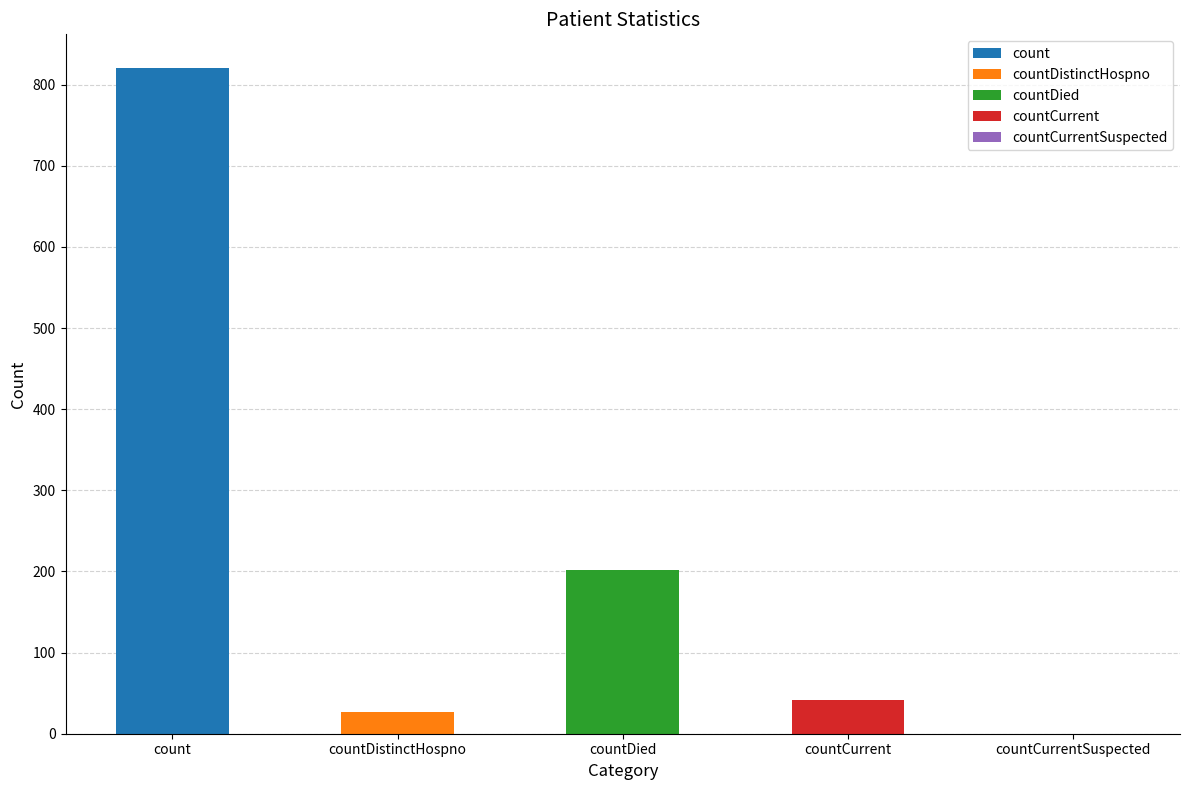

Which label corresponds to the largest value in the chart?

count